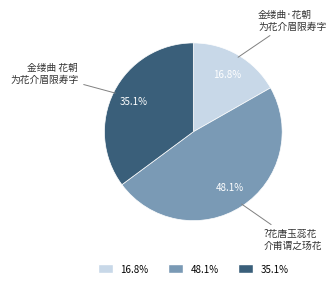

How many slices are in this pie chart?

3